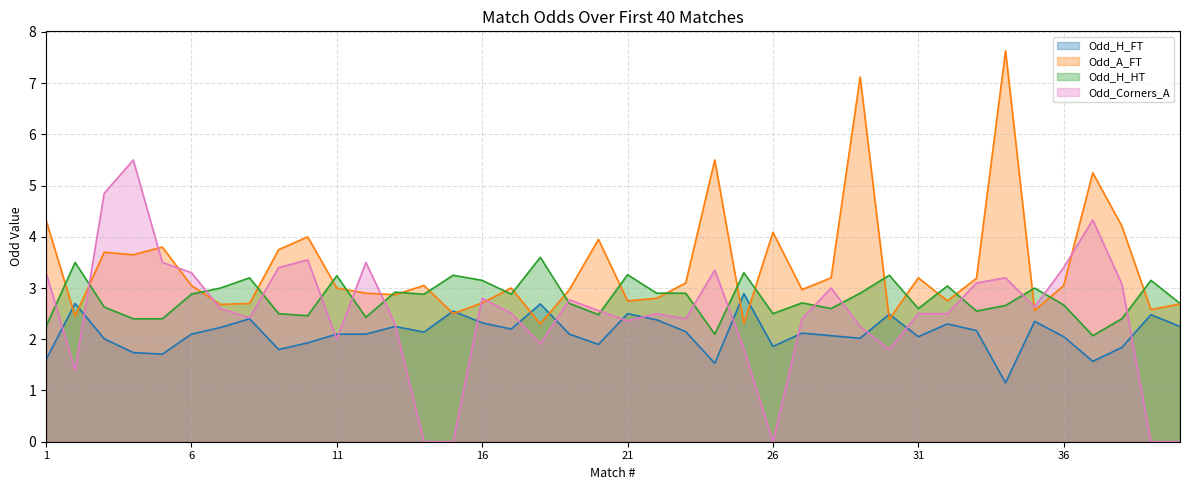

Does the chart display data point markers on the line(s)?

No